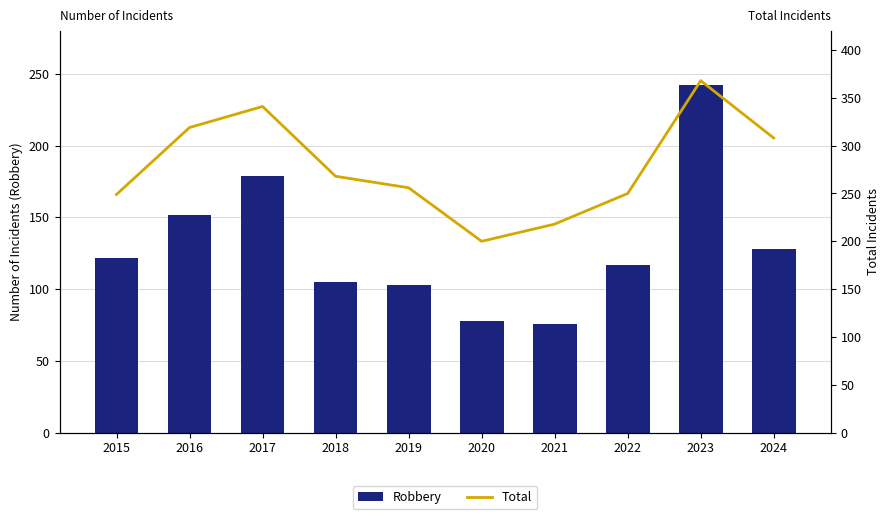

Reading right to left, list all the values displayed in this chart.

Robbery: 128	242	117	76	78	103	105	179	152	122
Total: 308	368	250	218	200	256	268	341	319	249